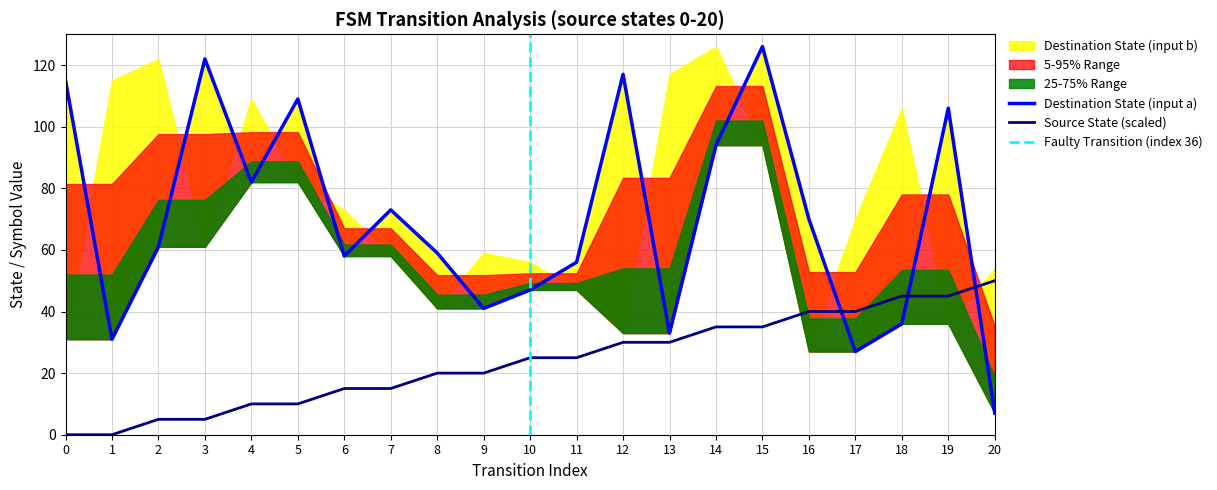

What is the total value across all series at 14?

227